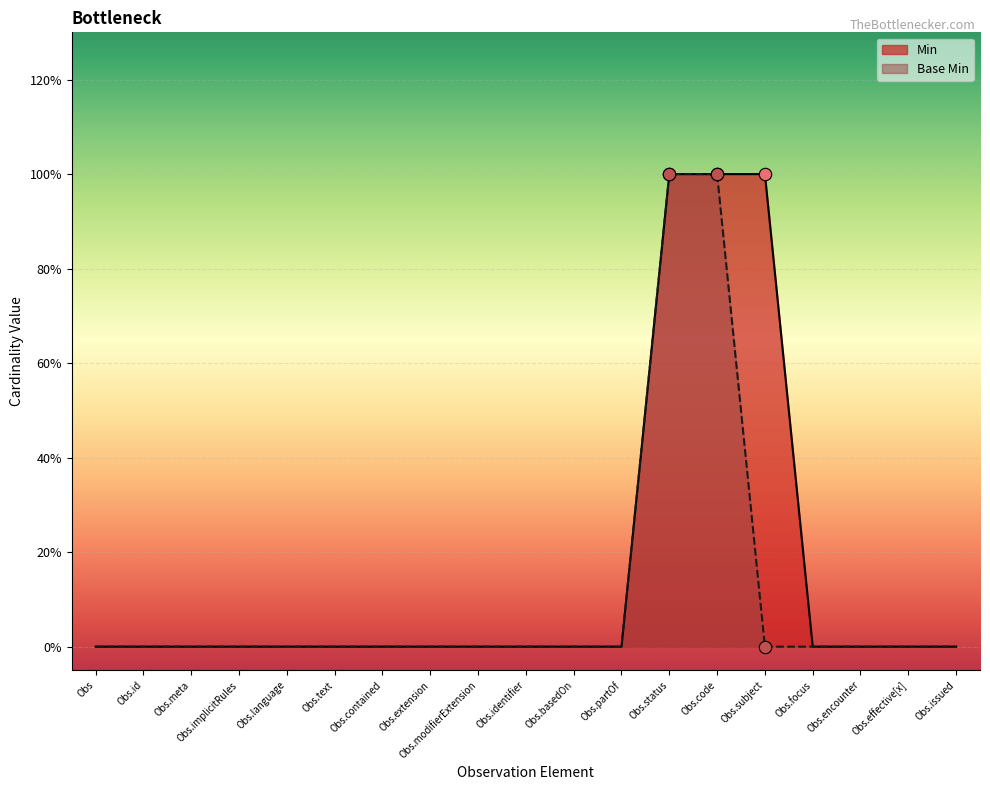

At which category is the sum across all series the highest?

Observation.code